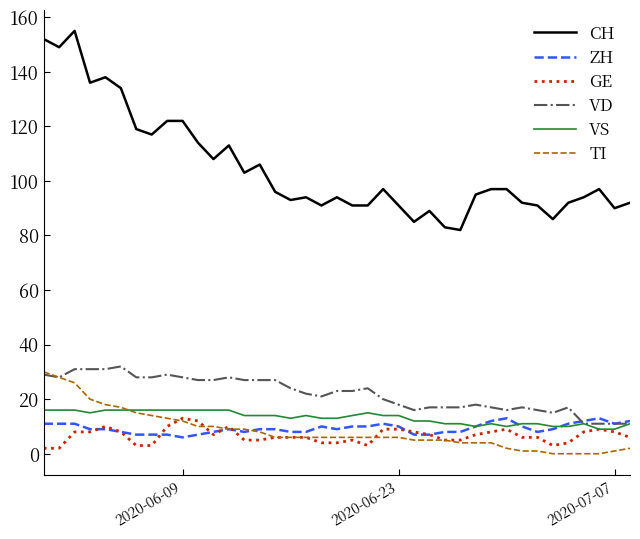

Which series has the largest range (max minus min)?

CH